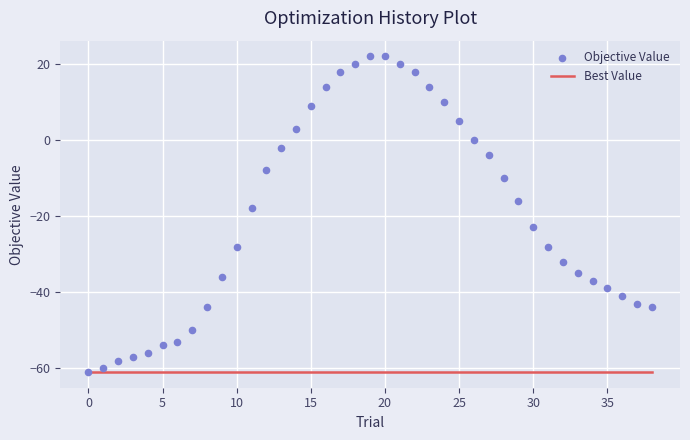

Which series has the widest spread of Y values?

Objective Value